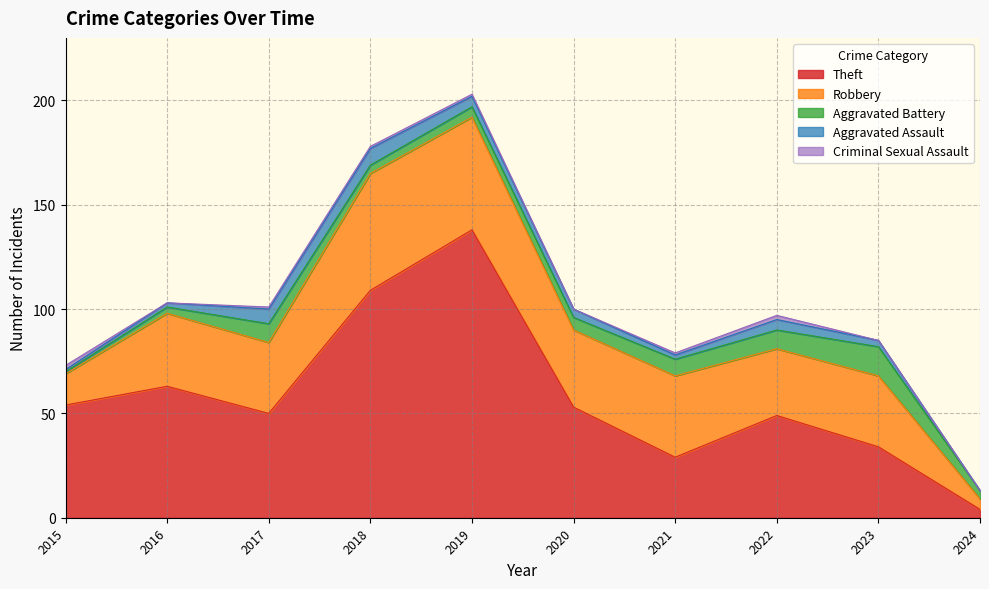

What value does the Theft series have at 2016?

63